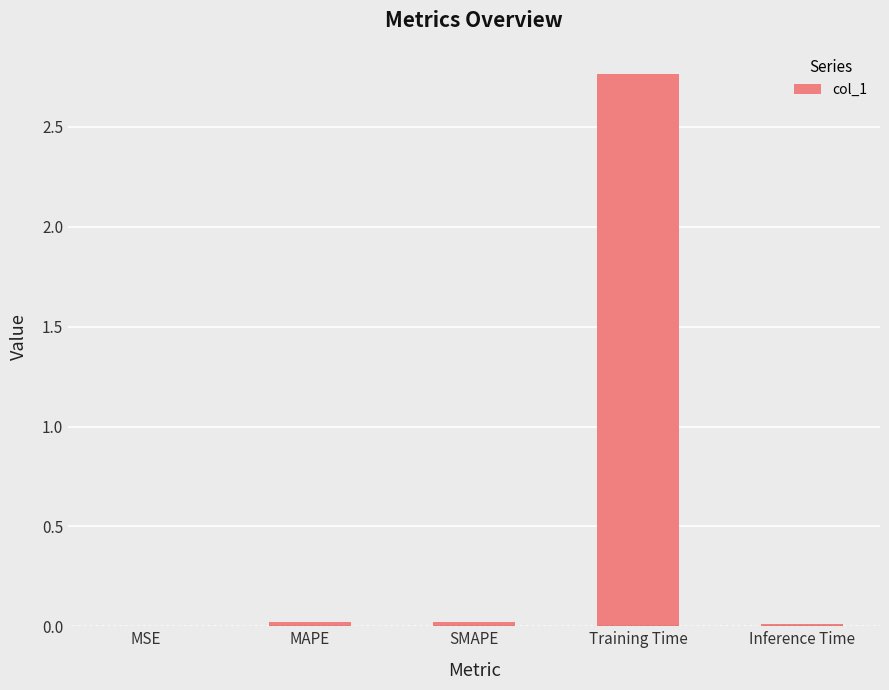

The chart shows a value of 0.0 at MAPE. True or false?

True